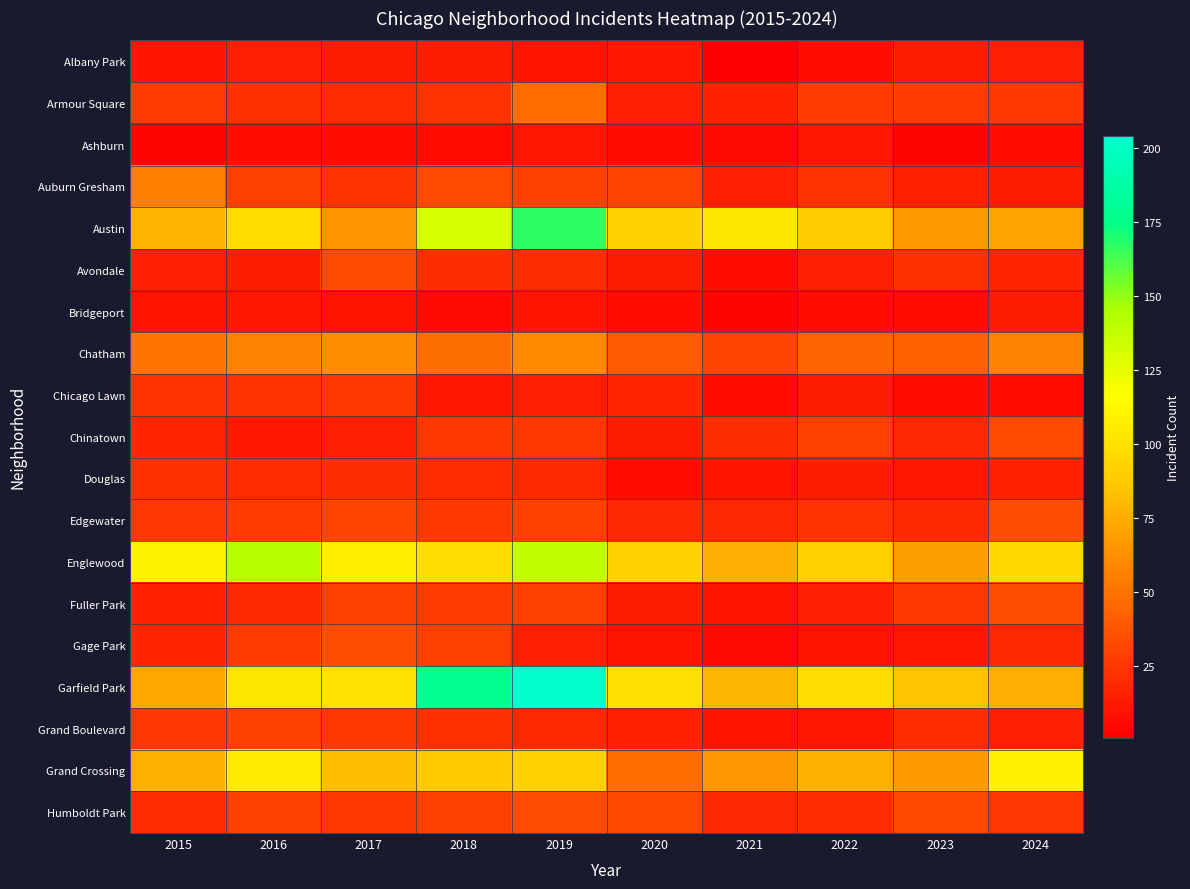

What is the spread (max minus min) of values at 2017?

99